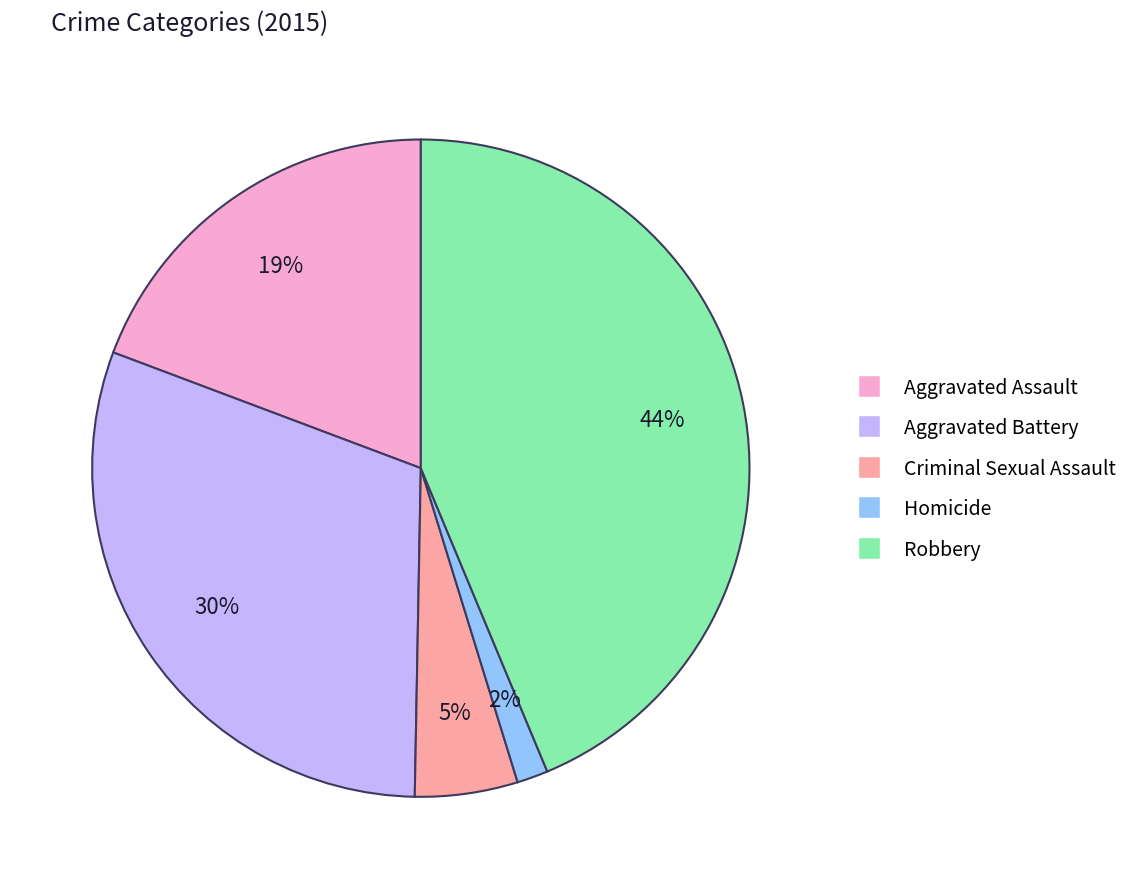

How many segments does this pie chart have?

5